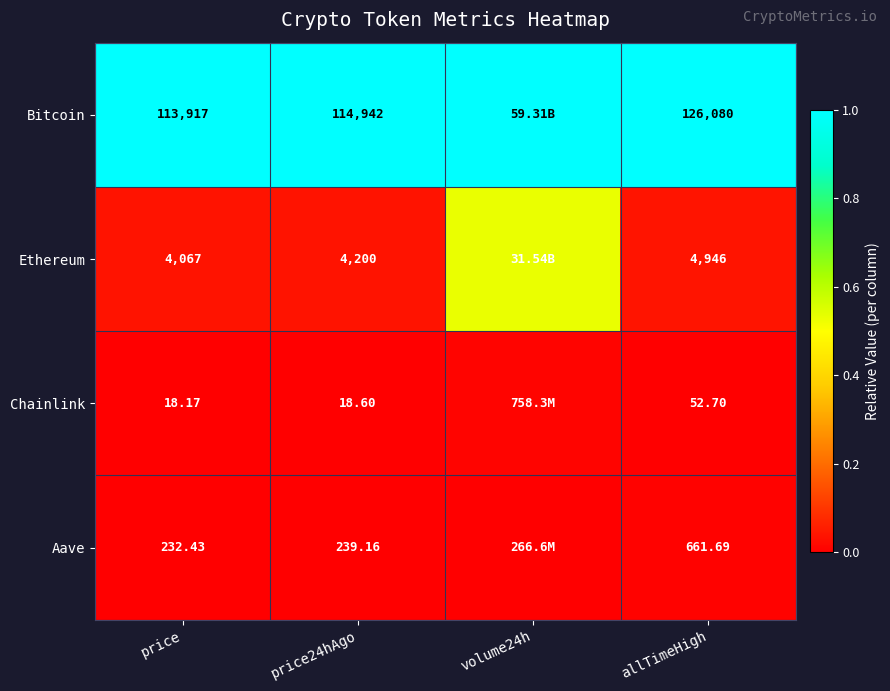

Is the value of Bitcoin at price greater than the value of Chainlink at price?

Yes